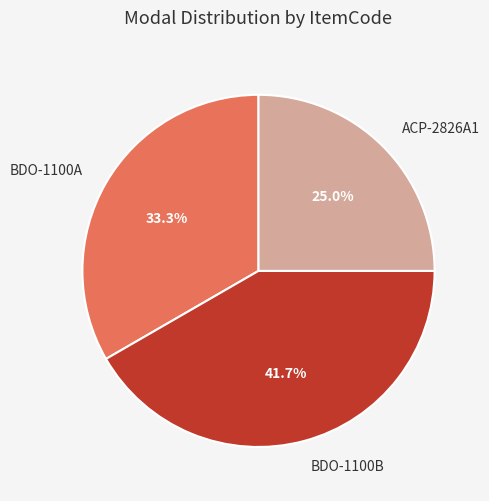

Is it true that ACP-2826A1 is 13% of the pie?

False